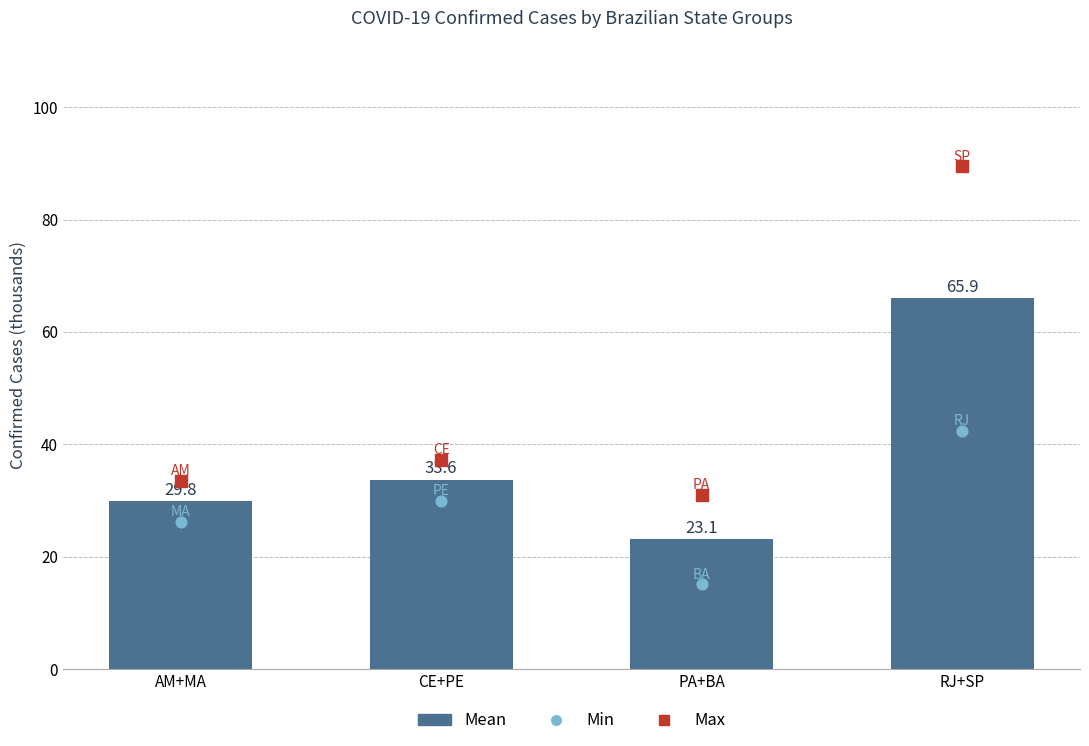

At how many categories does at least one series exceed 62?

1